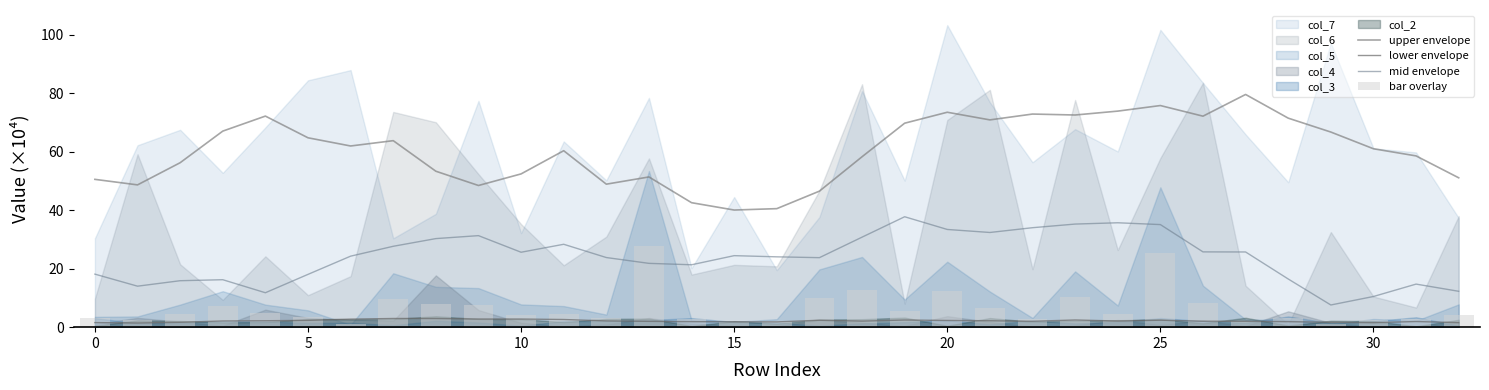

Rank the series at 15 from lowest to highest value.

lower envelope, bar overlay, mid envelope, upper envelope